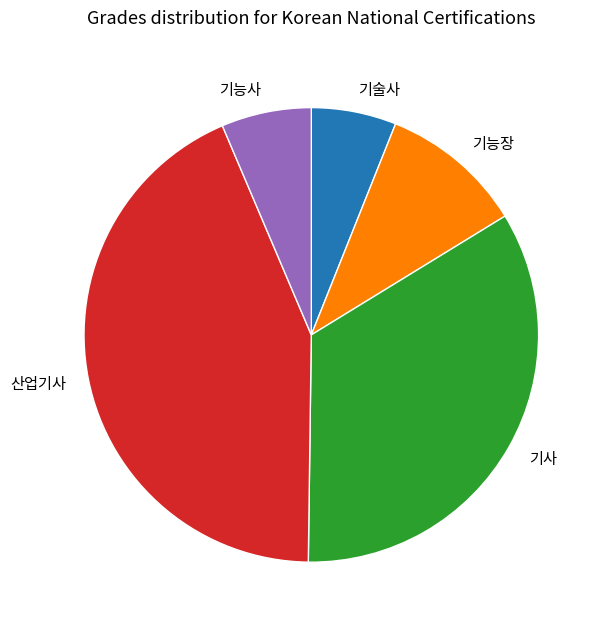

Which slice is the largest?

산업기사